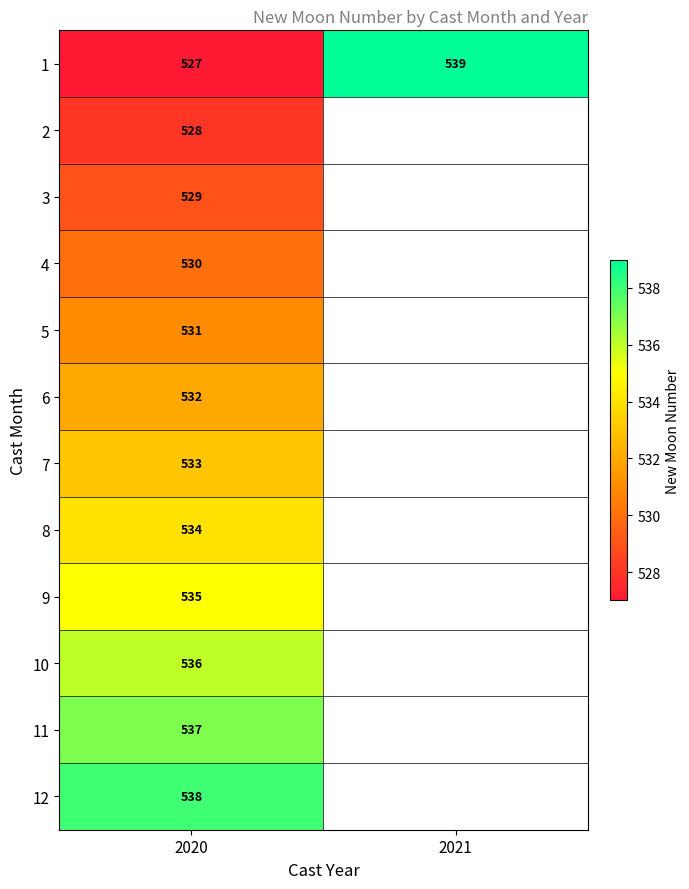

At 2020, list the series in order from smallest to largest.

1, 2, 3, 4, 5, 6, 7, 8, 9, 10, 11, 12